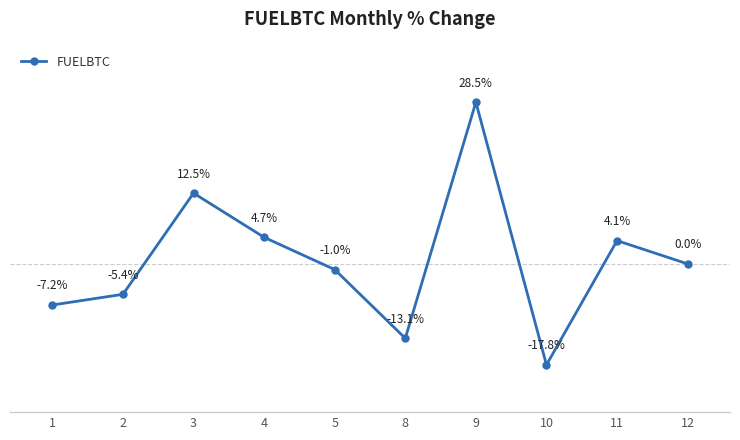

True or false: the data has more than 2 interior local peaks.

True